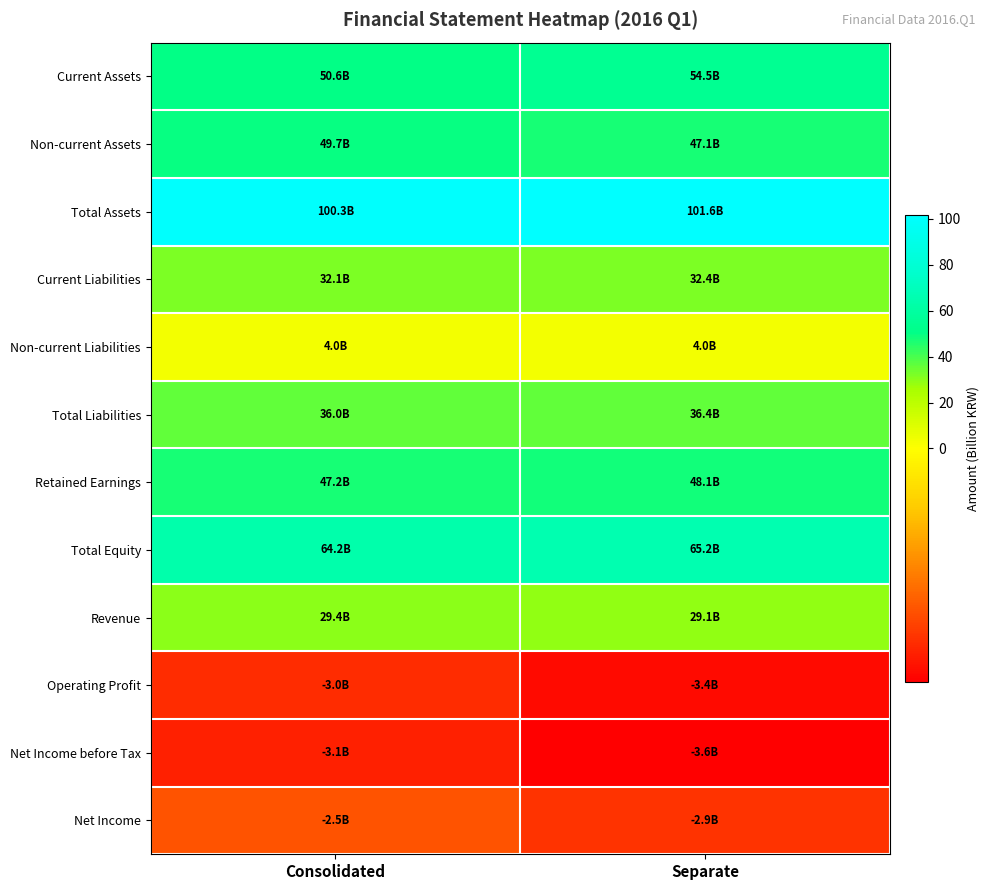

At how many categories does at least one series exceed 45?

2